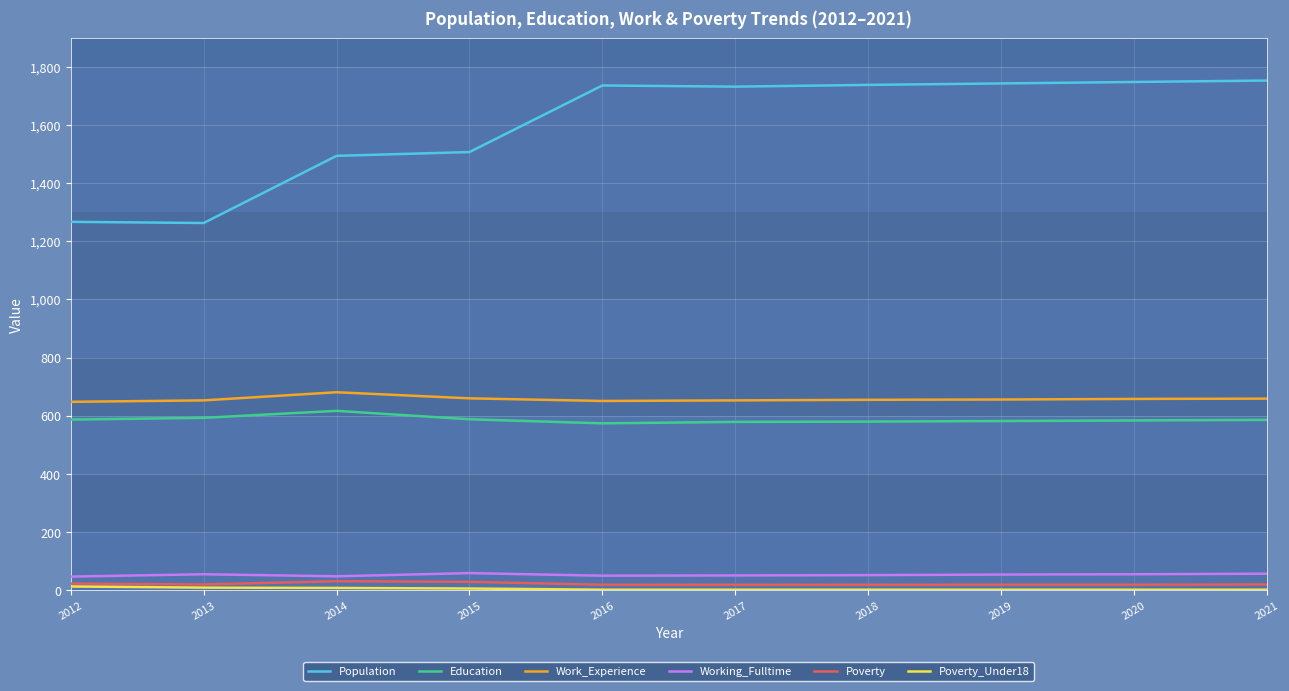

Which series has the widest spread of values?

Population